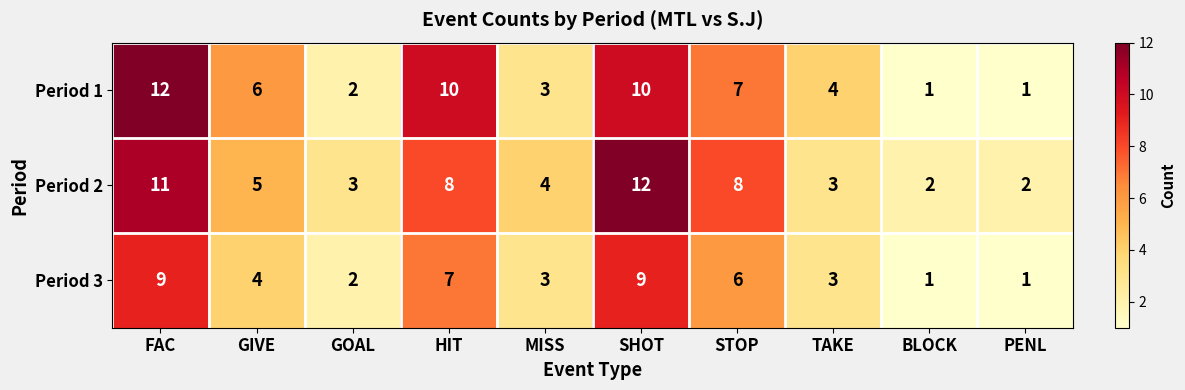

What is the difference between the second highest and minimum values in the Period 2 series?

9